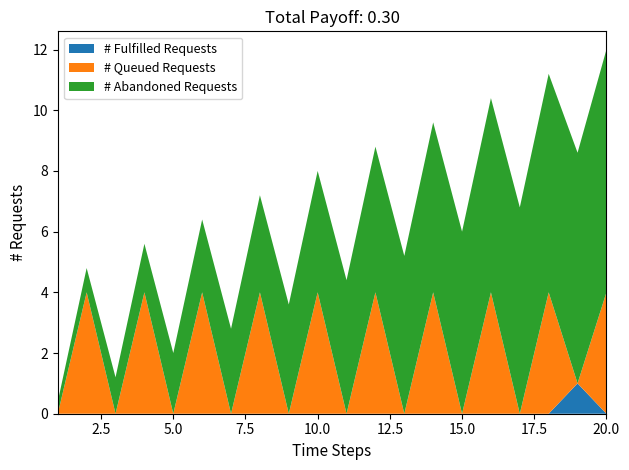

What is the highest value of the # Fulfilled Requests series?

1.0